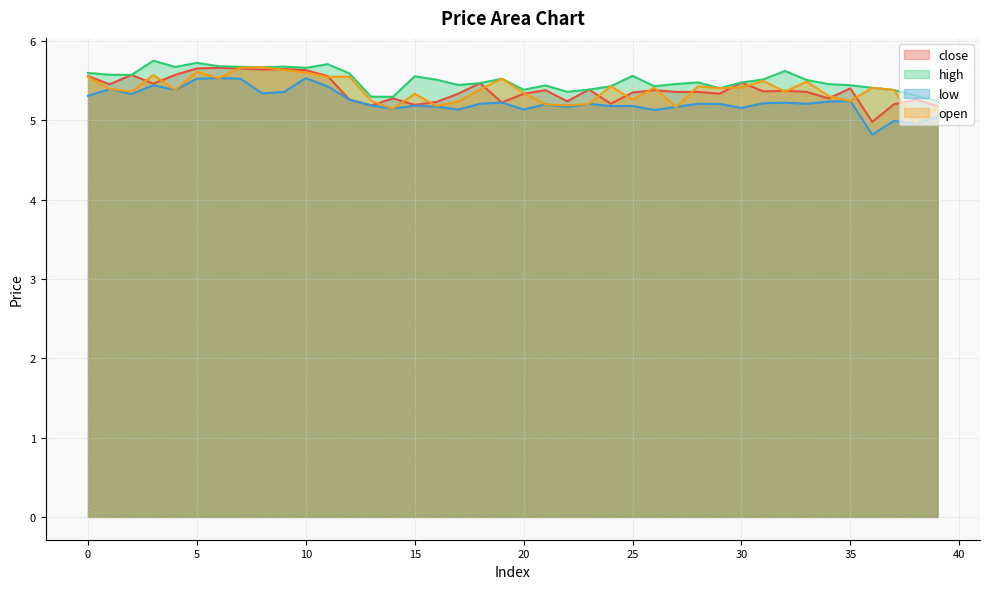

Reading left to right, extract all data points from this chart.

close: 5.6	5.5	5.6	5.5	5.6	5.7	5.7	5.7	5.6	5.6	5.6	5.6	5.3	5.2	5.3	5.2	5.2	5.3	5.5	5.2	5.3	5.4	5.2	5.4	5.2	5.3	5.4	5.4	5.4	5.3	5.5	5.4	5.4	5.4	5.3	5.4	5.0	5.2	5.3	5.2
high: 5.6	5.6	5.6	5.8	5.7	5.7	5.7	5.7	5.7	5.7	5.7	5.7	5.6	5.3	5.3	5.6	5.5	5.4	5.5	5.5	5.4	5.4	5.4	5.4	5.4	5.6	5.4	5.5	5.5	5.4	5.5	5.5	5.6	5.5	5.5	5.4	5.4	5.4	5.3	5.2
low: 5.3	5.4	5.3	5.4	5.4	5.5	5.5	5.5	5.3	5.4	5.5	5.4	5.3	5.2	5.1	5.2	5.2	5.1	5.2	5.2	5.1	5.2	5.2	5.2	5.2	5.2	5.1	5.2	5.2	5.2	5.2	5.2	5.2	5.2	5.2	5.2	4.8	5.0	5.0	5.0
open: 5.5	5.4	5.4	5.6	5.4	5.6	5.5	5.7	5.7	5.6	5.6	5.5	5.6	5.2	5.1	5.3	5.2	5.2	5.4	5.5	5.3	5.2	5.2	5.2	5.4	5.3	5.4	5.2	5.4	5.4	5.4	5.5	5.4	5.5	5.3	5.2	5.4	5.4	5.0	5.2